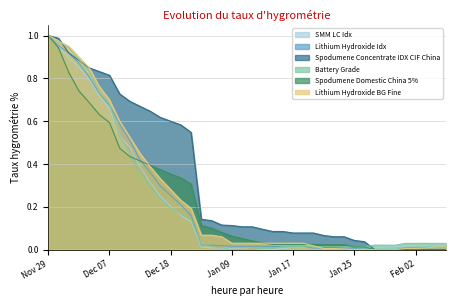

Does the chart display data point markers on the line(s)?

No